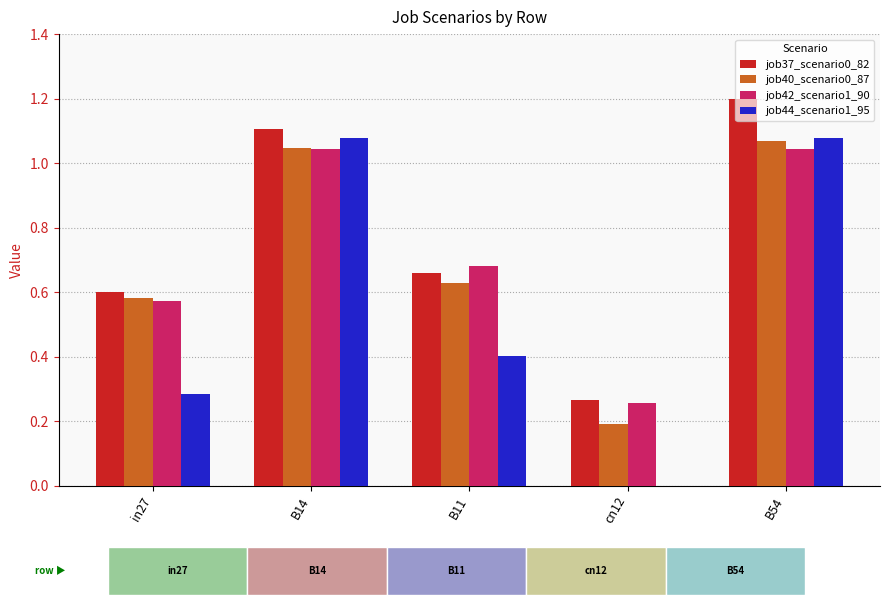

How many data points does each series have?

5